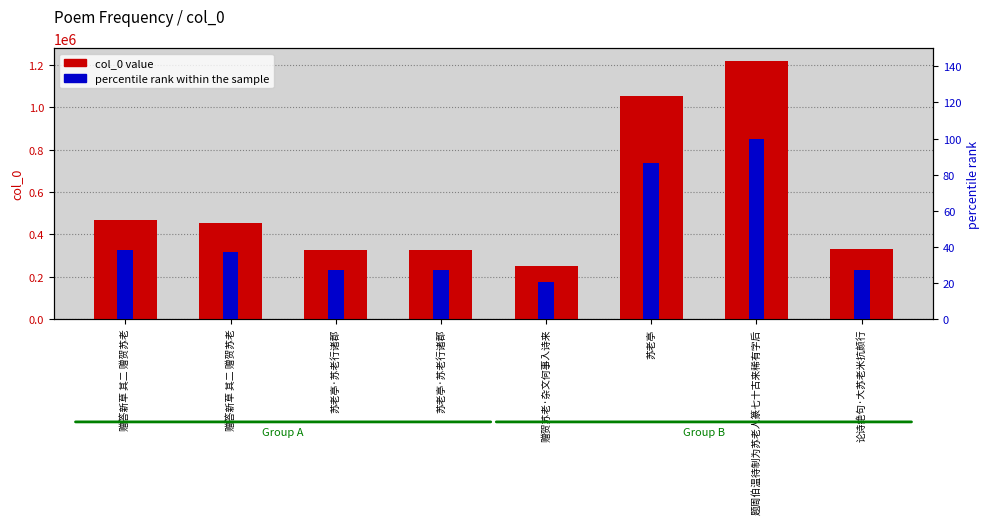

How many categories are shown in the chart?

8